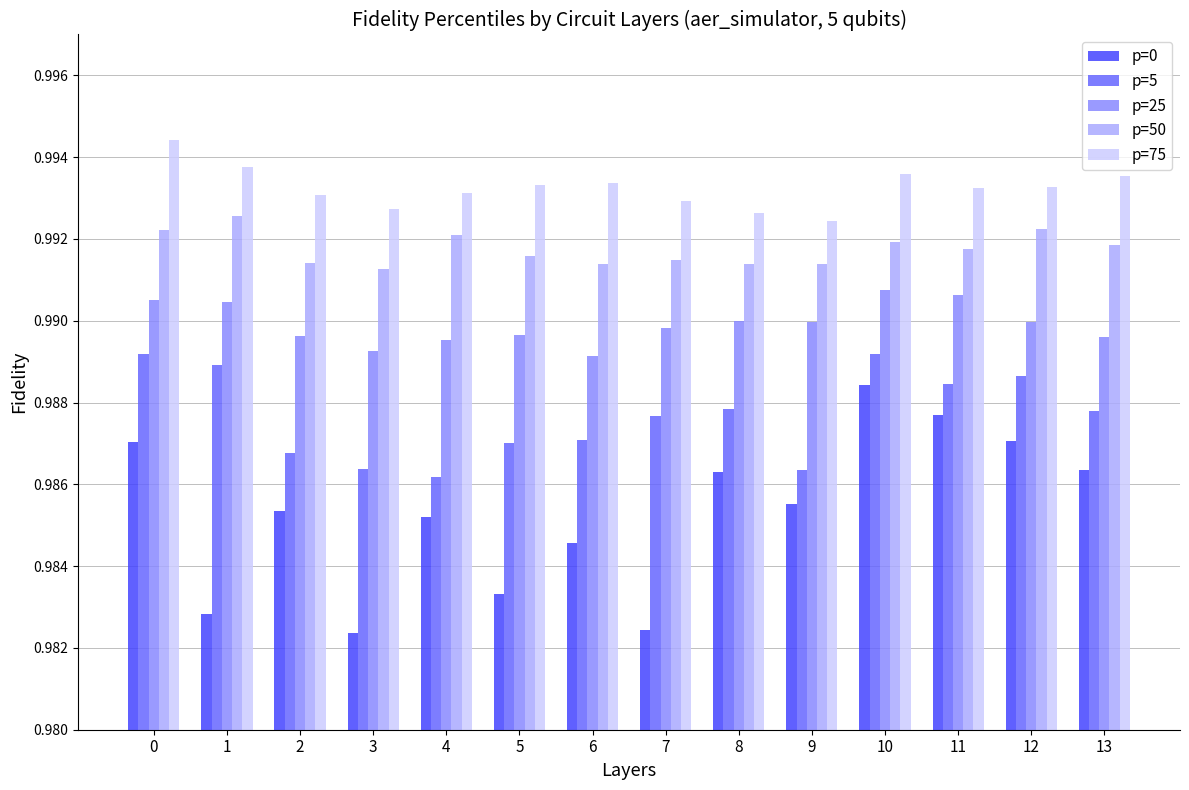

Rank the series at 1 from highest to lowest value.

p=75, p=50, p=25, p=5, p=0